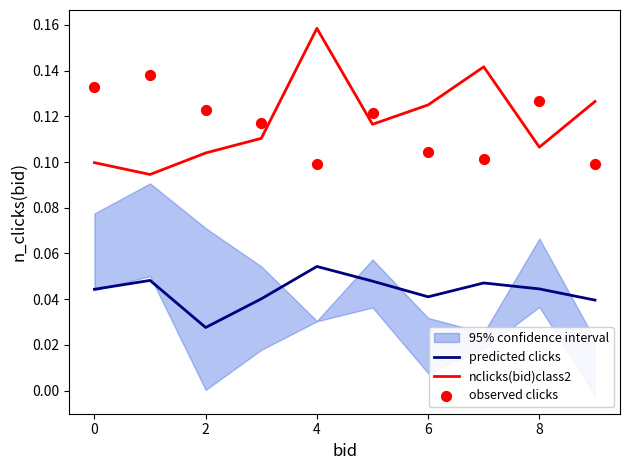

Is it true that predicted clicks equals 0.1 at 0?

False